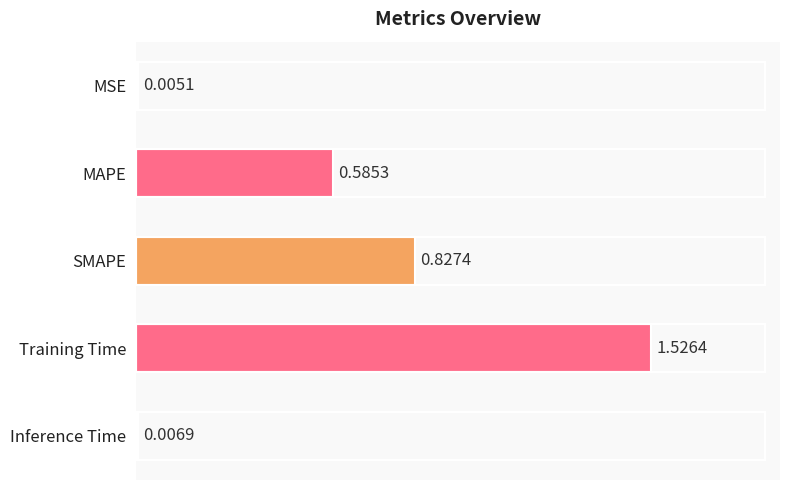

Which has a higher value, MAPE or Training Time?

Training Time